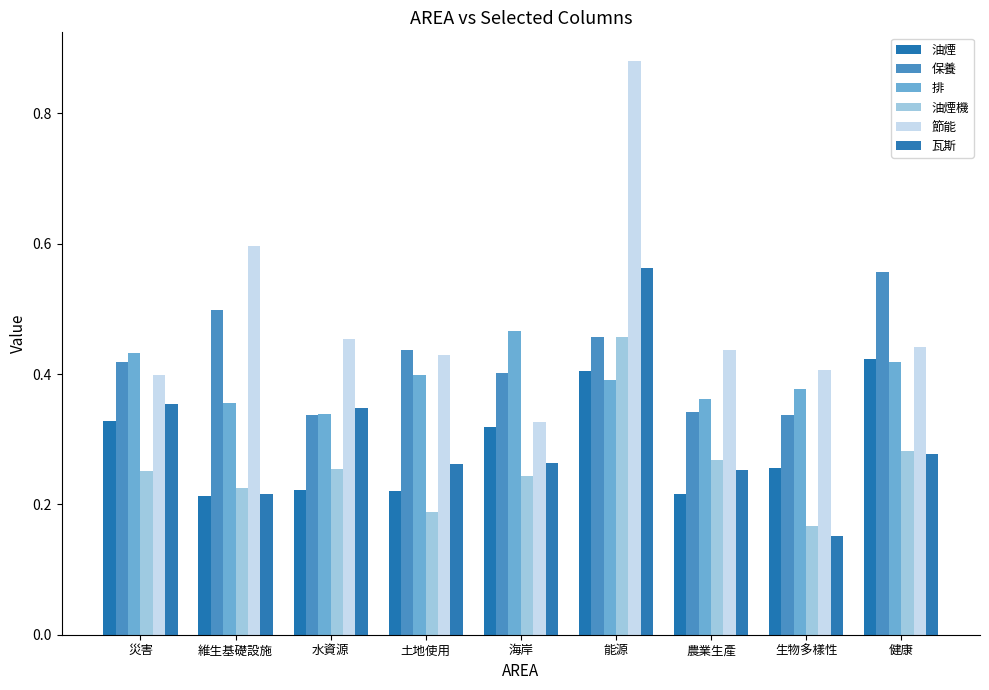

Which has a higher value, 海岸 or 土地使用?

海岸